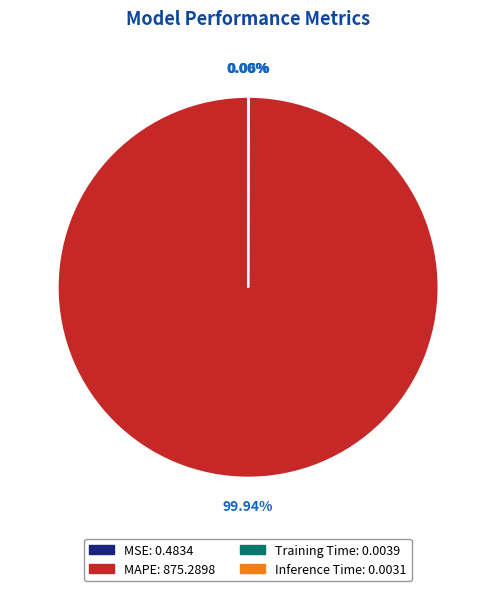

What is the largest slice in the pie chart?

MAPE